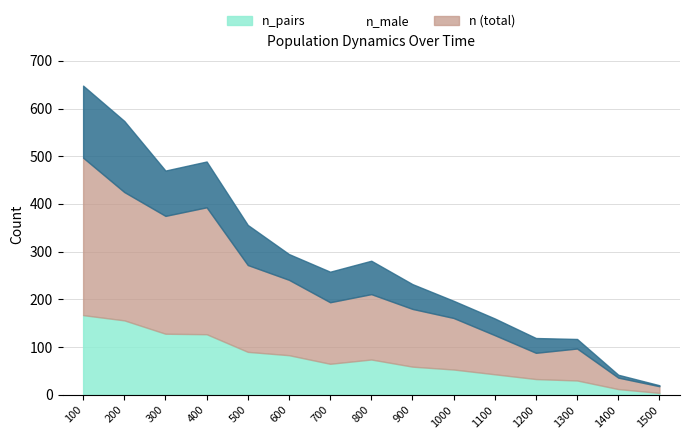

Where is the first local maximum for n_pairs?

800